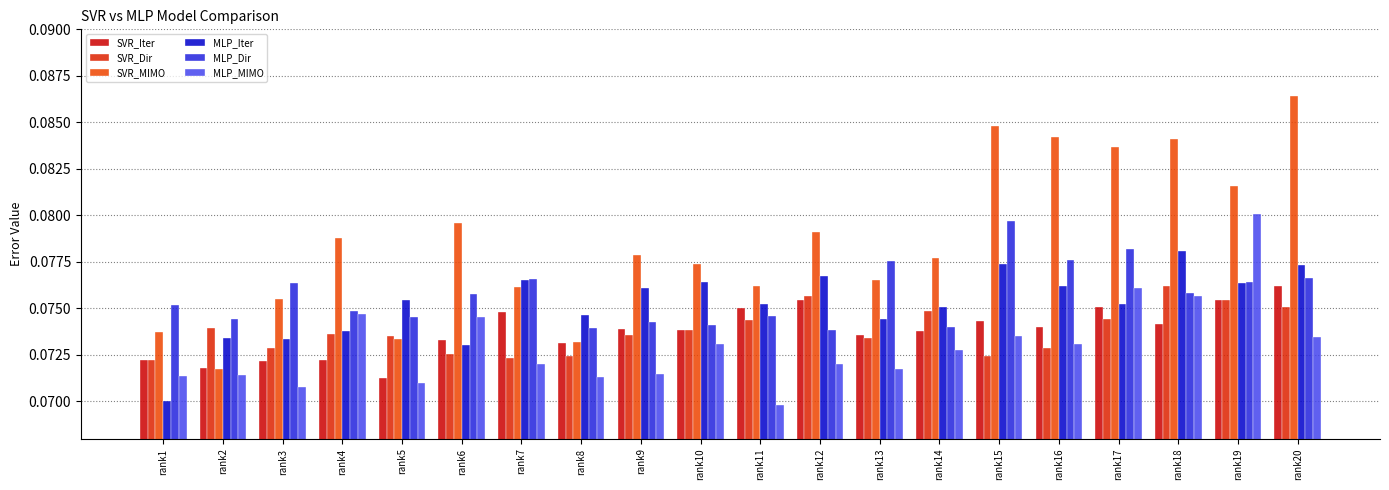

What value does the SVR_Dir series have at rank4?

0.1